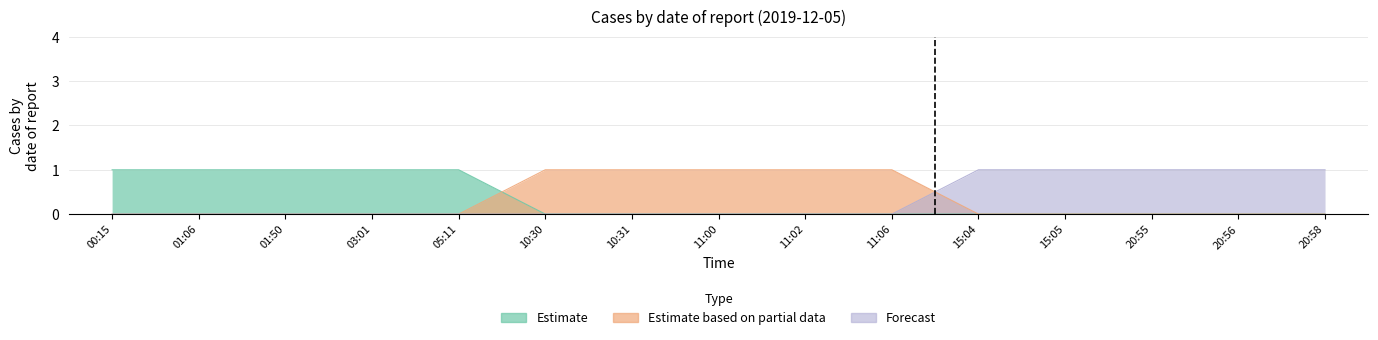

Is it true that Forecast equals -1 at 10:31?

False